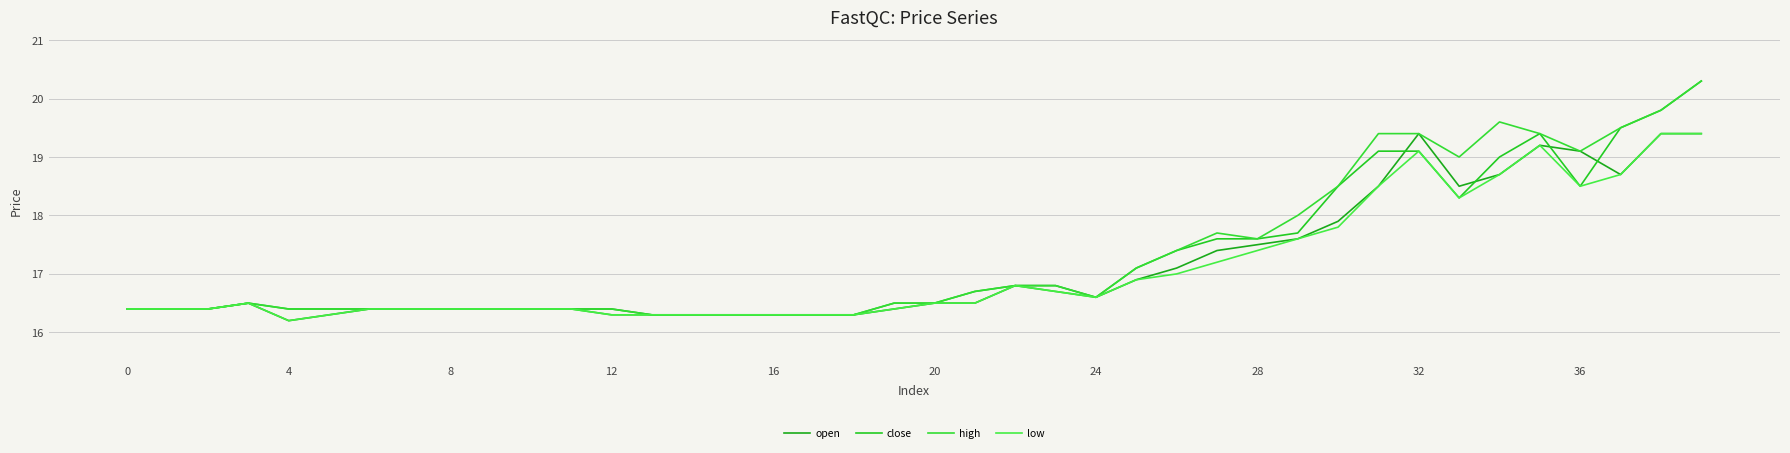

True or false: low has more than 2 interior local peaks.

True